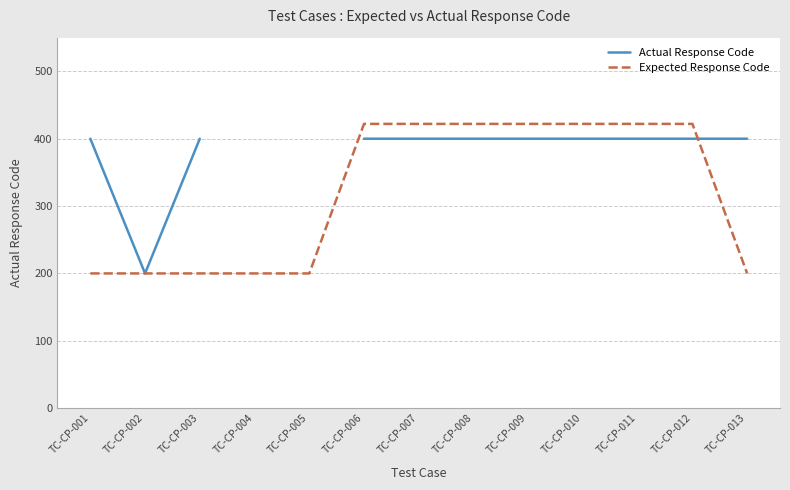

Which series has the widest spread of values?

Expected Response Code